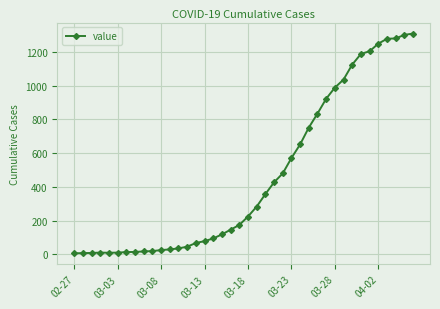

How many categories are shown in the chart?

40